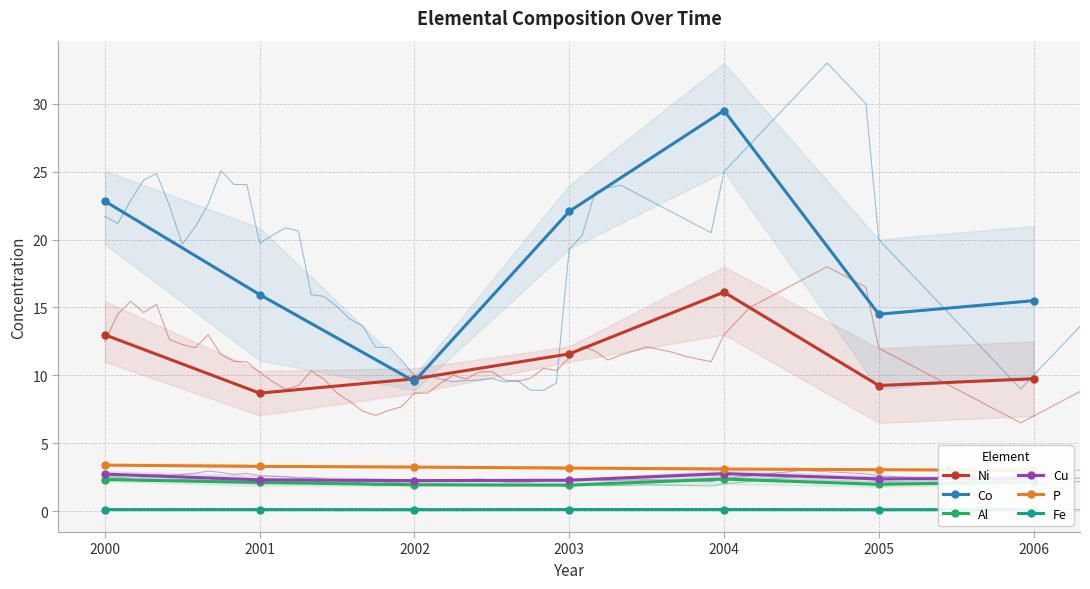

Is it true that Fe equals 0.2 at 2002?

False